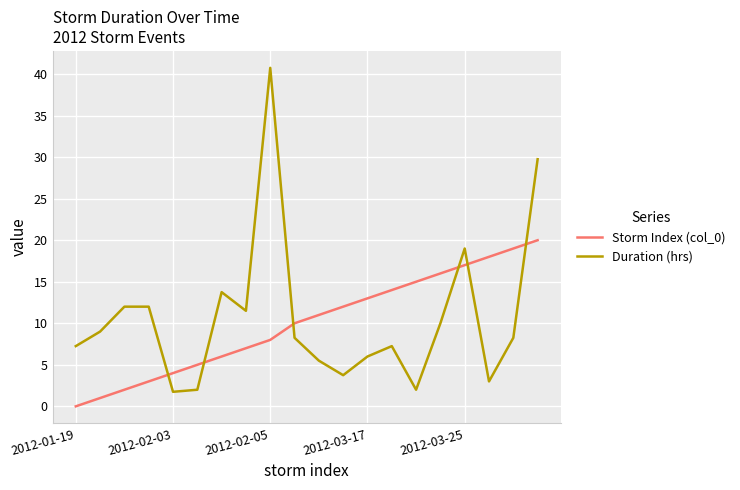

What is the maximum value shown in the chart?

40.8